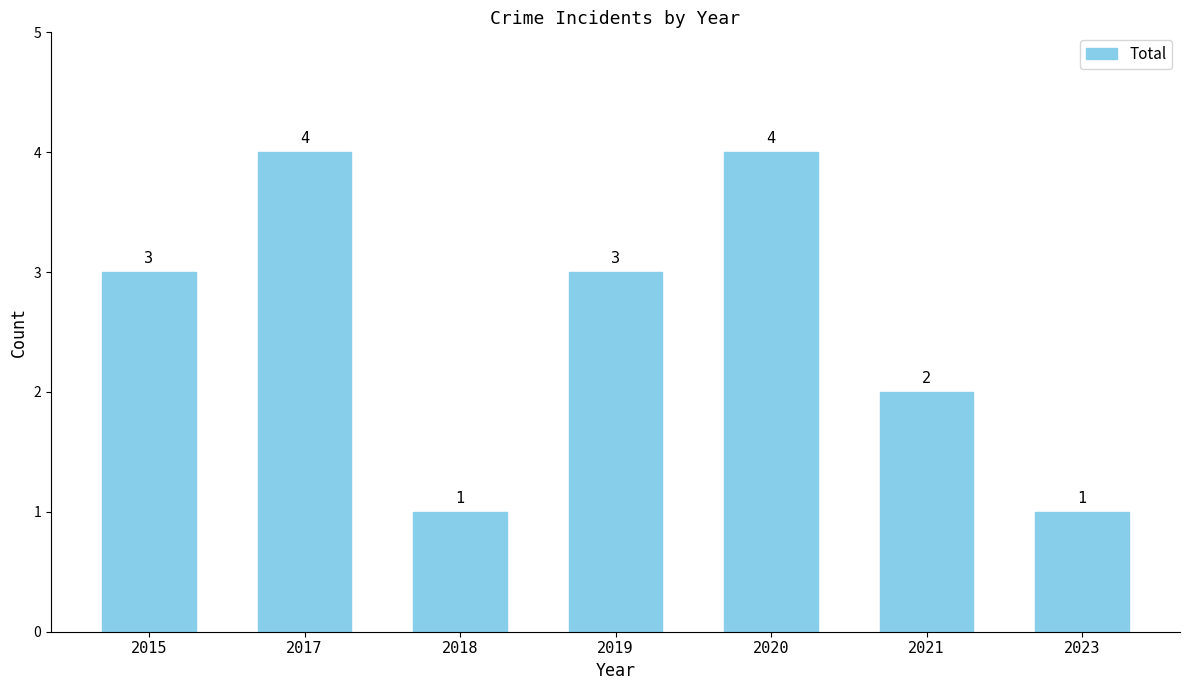

True or false: the data shows 3 at 2019.

True